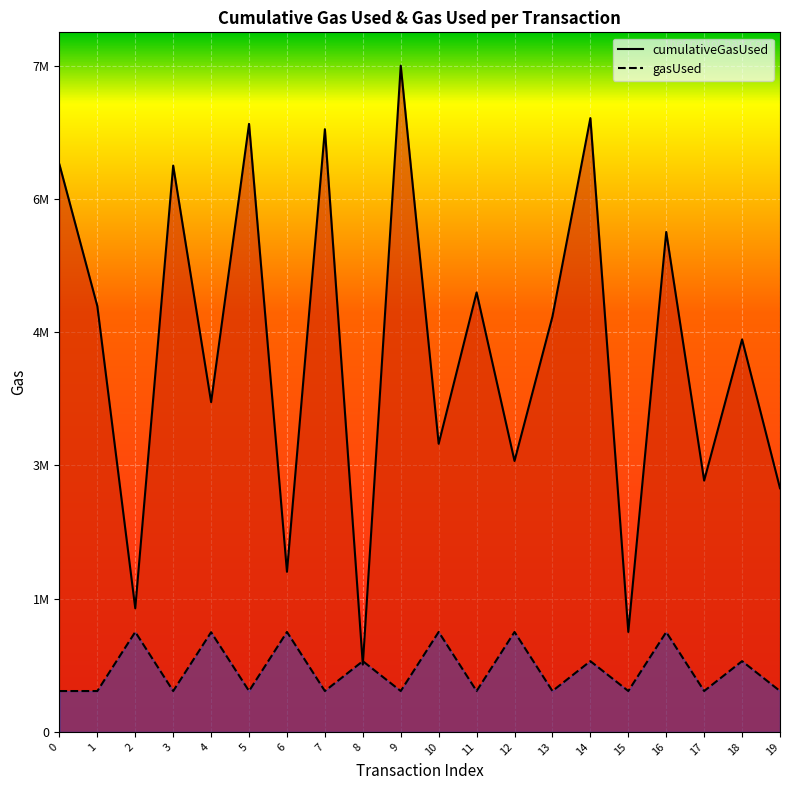

Is the value of cumulativeGasUsed at 8 greater than the value of gasUsed at 4?

No